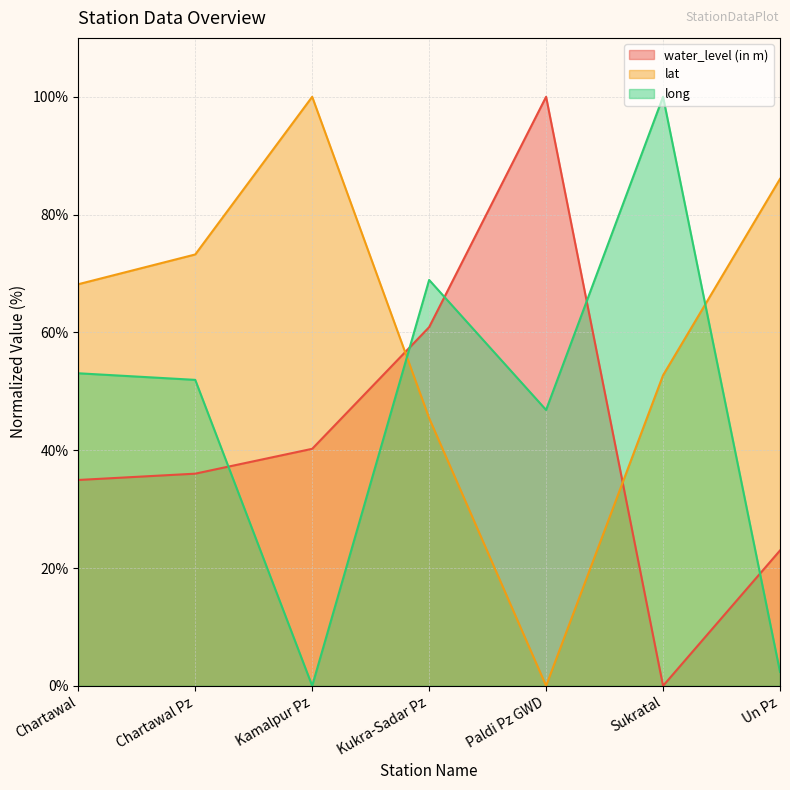

Rank the categories by lat value from highest to lowest.

Kamalpur Pz, Un Pz, Chartawal Pz, Chartawal, Sukratal, Kukra-Sadar Pz, Paldi Pz GWD